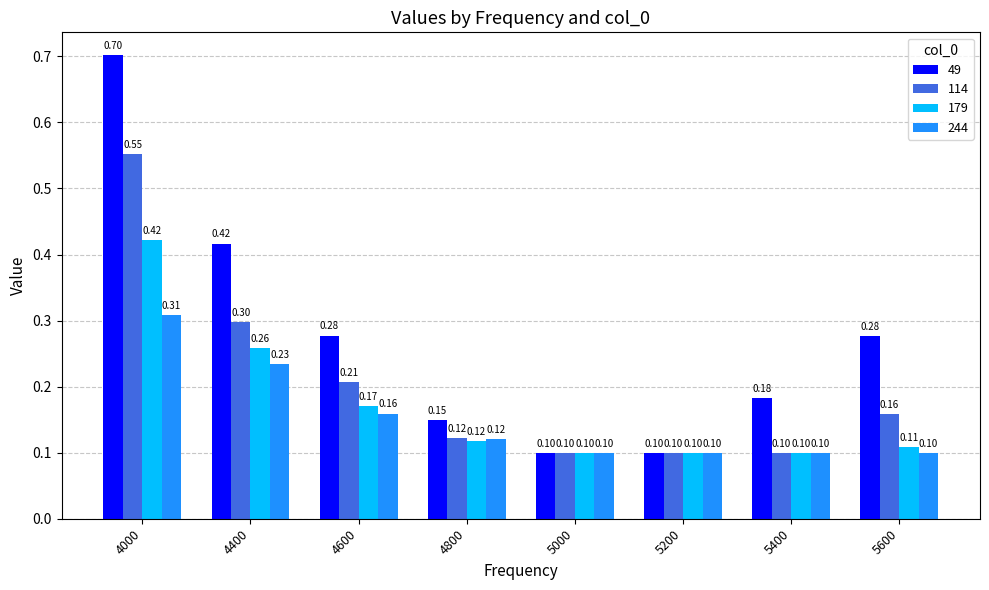

The value of 114 at 4800 is 0.1. True or false?

True